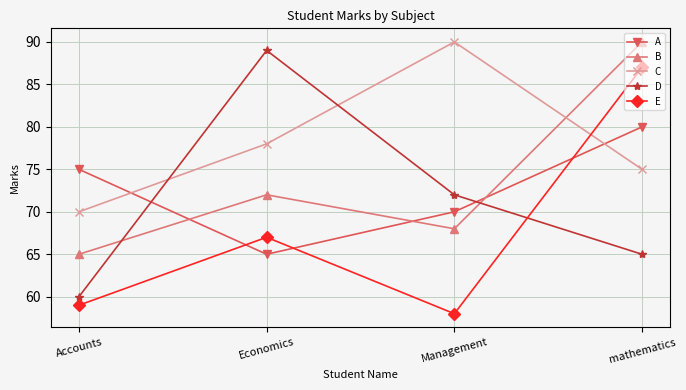

What position from the right is mathematics?

1